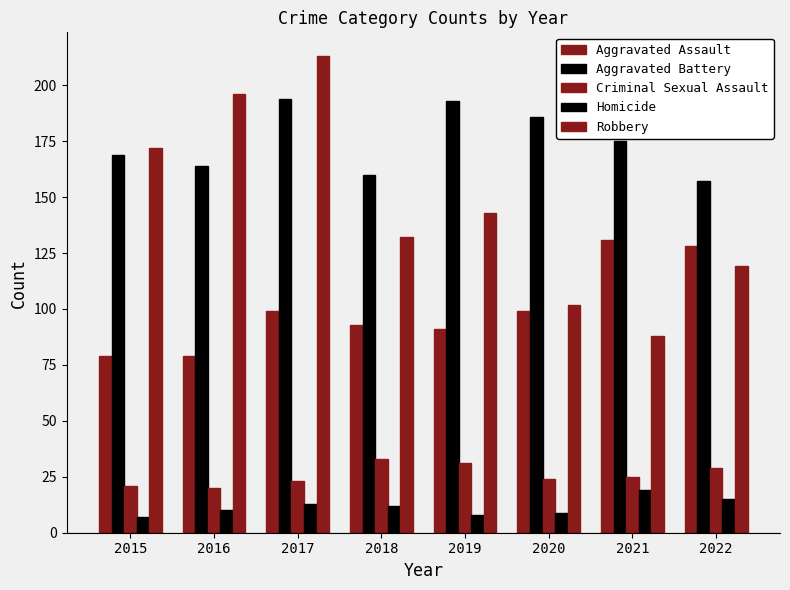

Is it true that Aggravated Battery equals 106 at 2019?

False